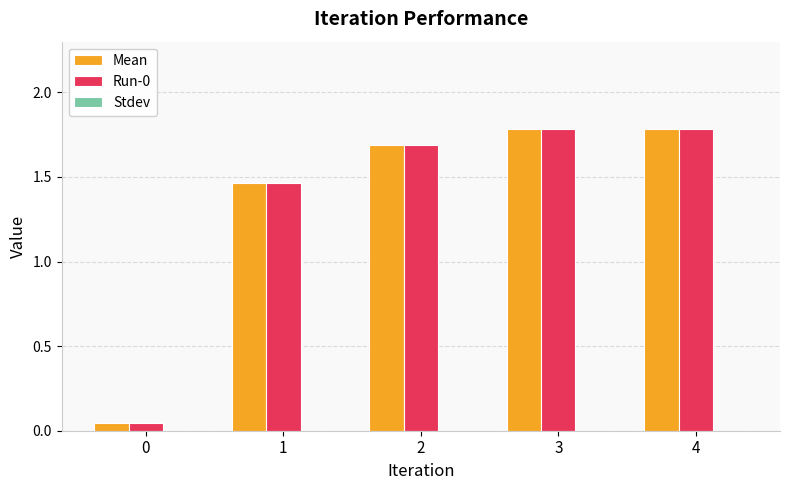

The value of Run-0 at 2 is 2.3. True or false?

False